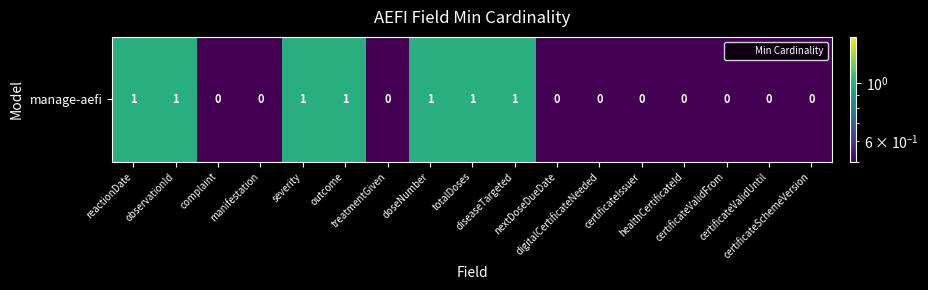

How many categories are shown in the chart?

17